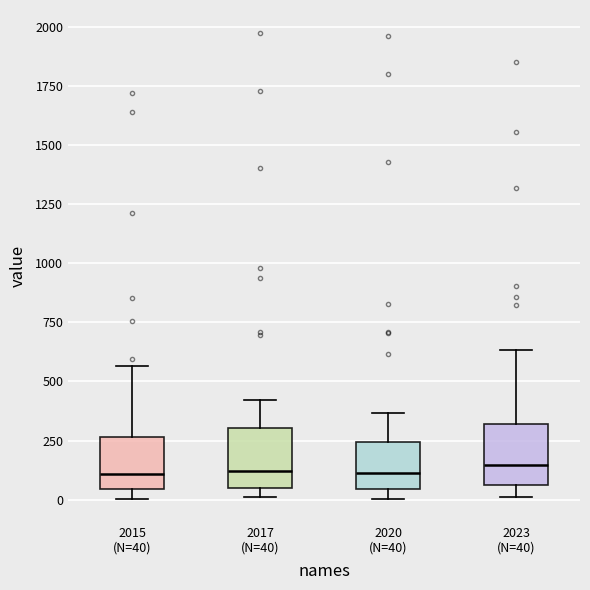

Reading left to right, transcribe this box plot: for each box, give where its median line is, the range the box spans, and where its two whiskers end, as read against the y-axis. The values are not printed on the chart, so give them approximately, as read against the axis.

2015 (N=40): median 100, box 50 to 250, whiskers 0 to 550
2017 (N=40): median 100, box 50 to 300, whiskers 0 to 400
2020 (N=40): median 100, box 50 to 250, whiskers 0 to 350
2023 (N=40): median 150, box 50 to 300, whiskers 0 to 650